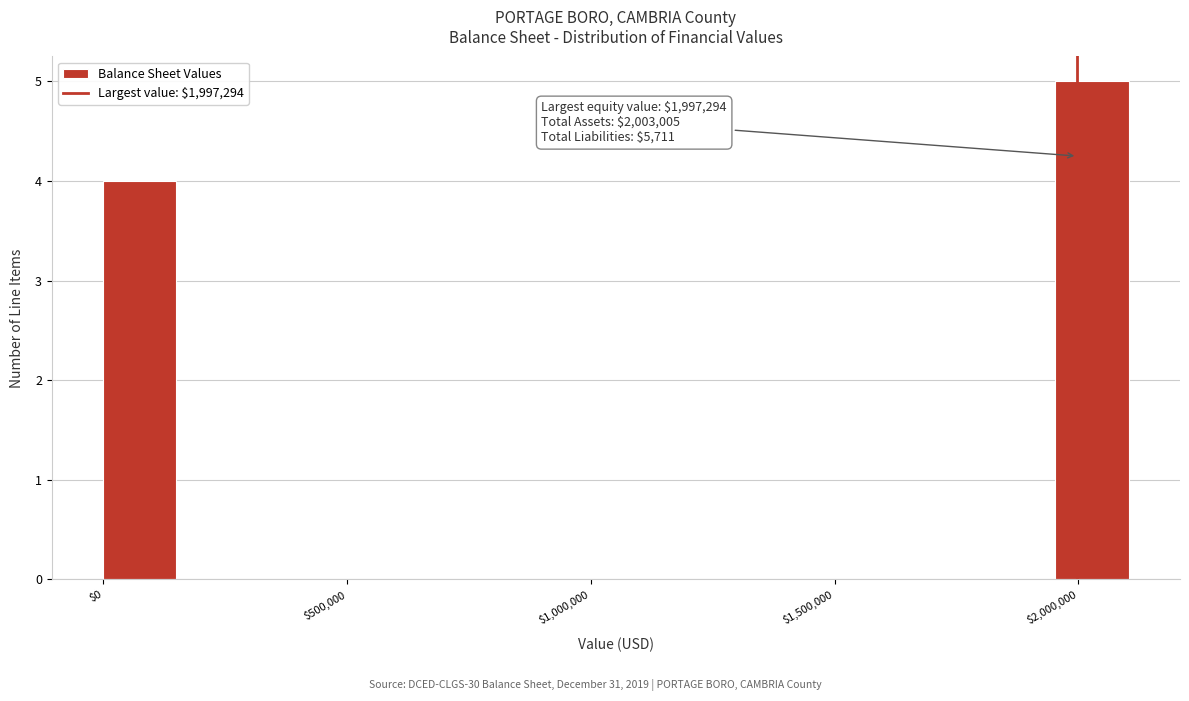

Read against the x-axis, roughly where is the centre of the tallest bar?

2050000